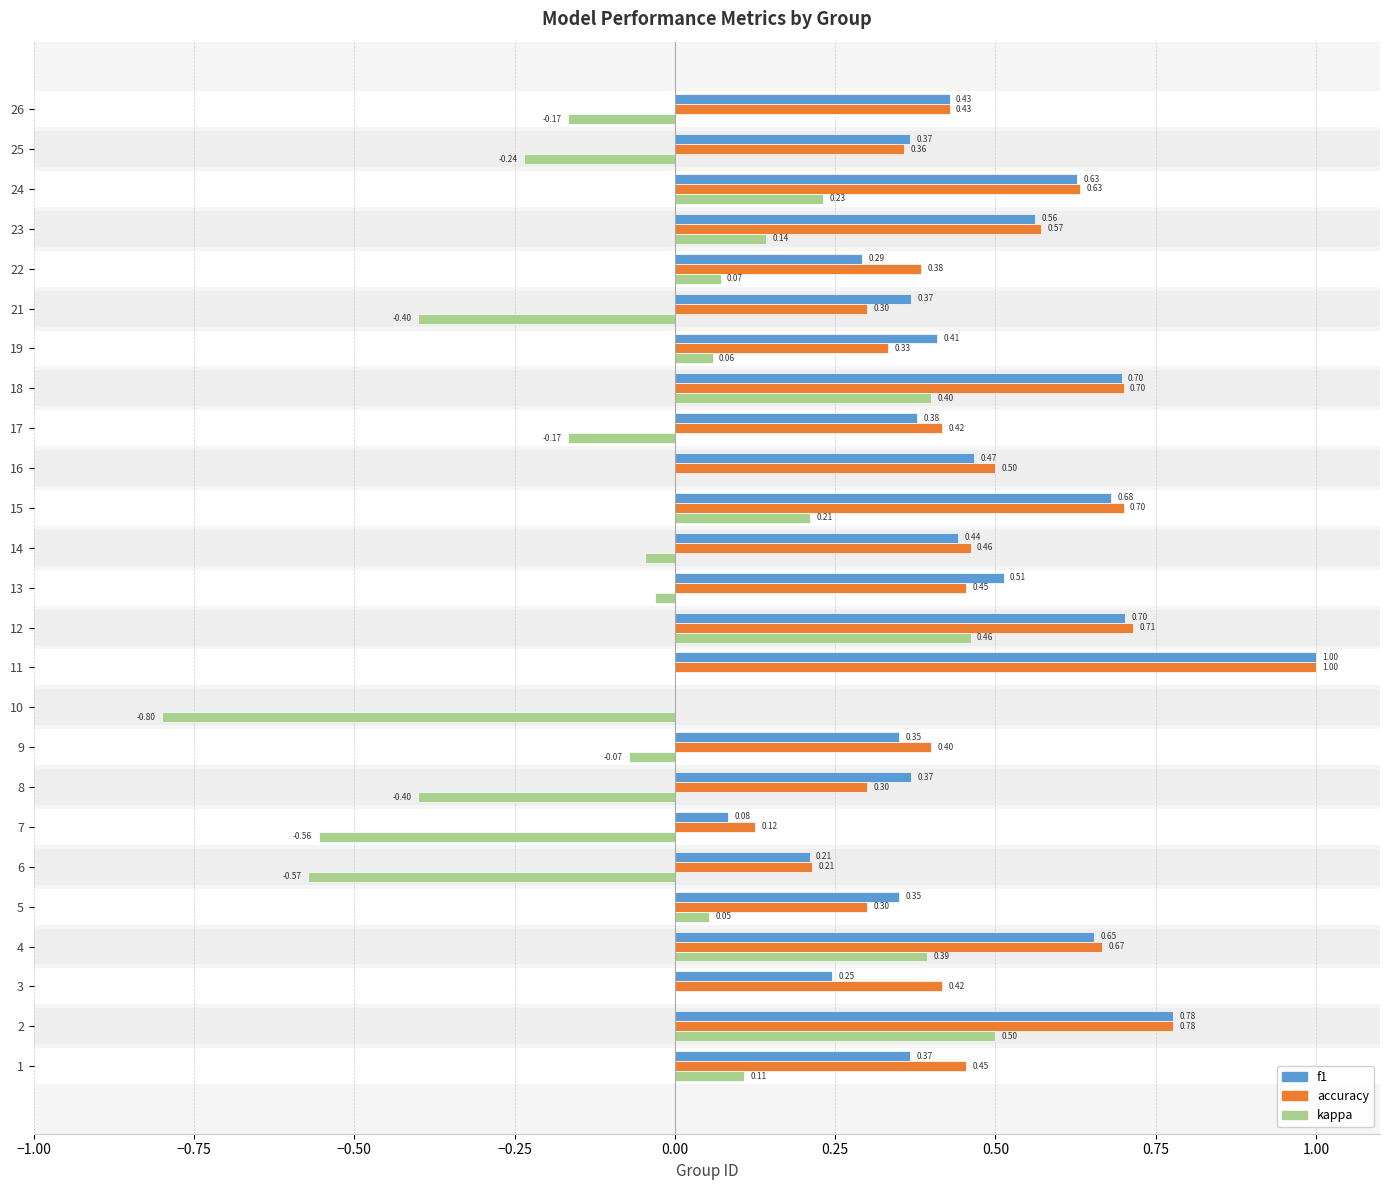

How many data points does each series have?

25